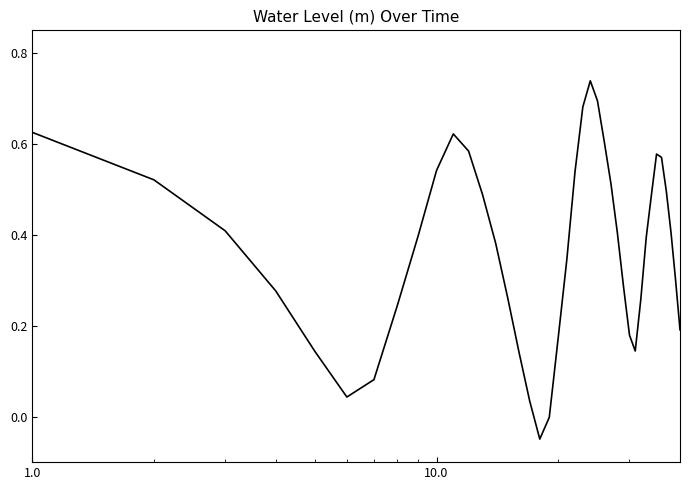

Does the chart have visible grid lines?

No